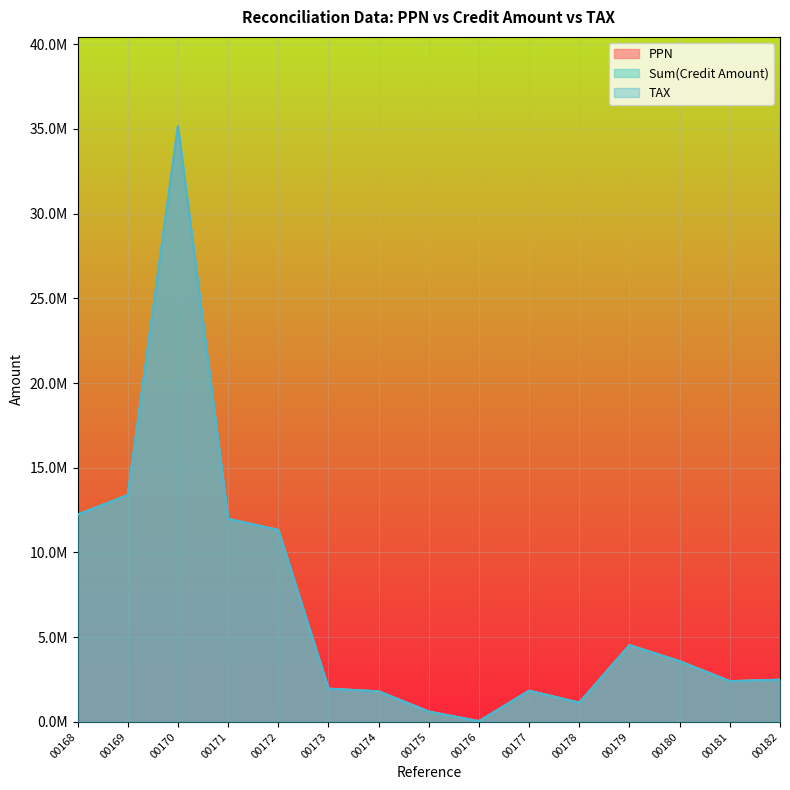

At how many categories does at least one series exceed 27133714?

1